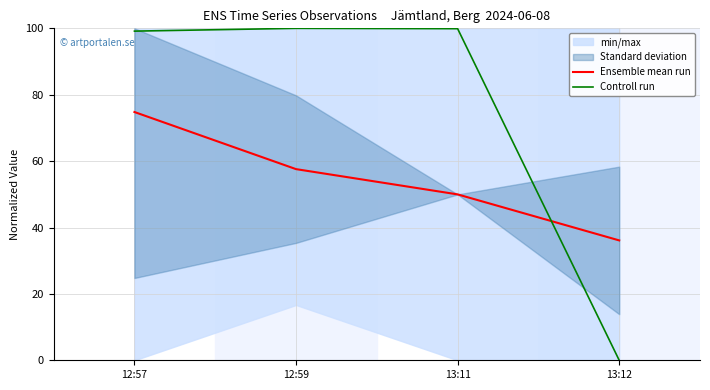

True or false: Controll run has more than 1 points higher than both neighbors.

False